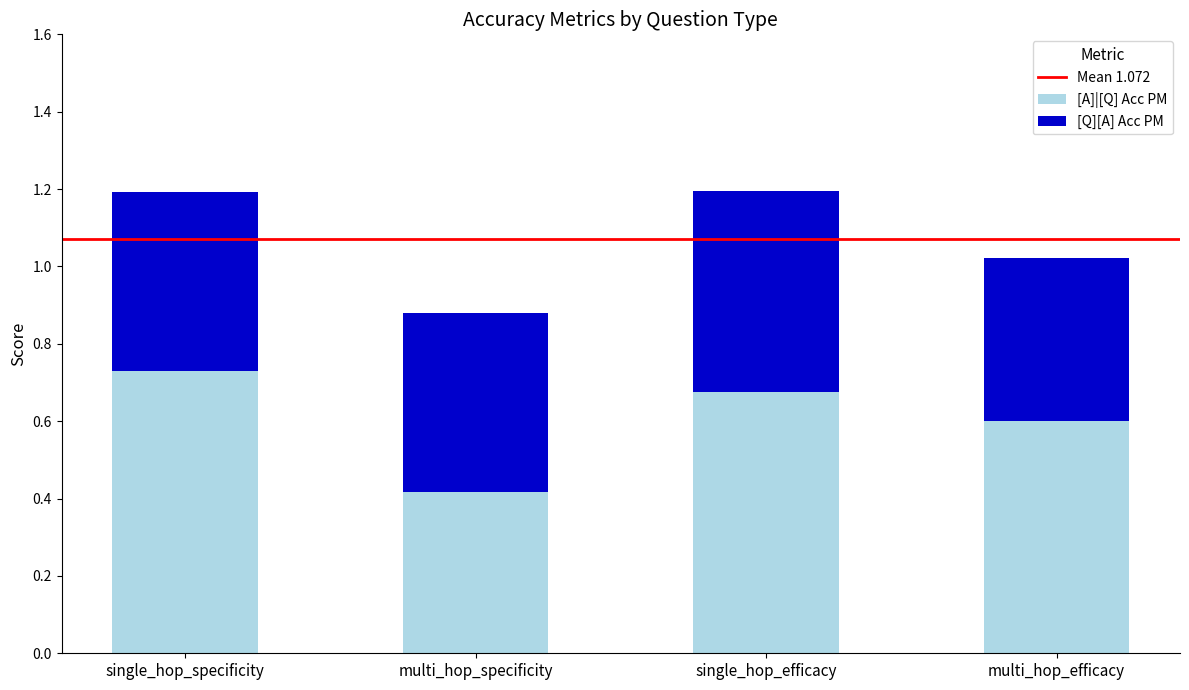

The value of [A]|[Q] Acc PM at single_hop_efficacy is 1.1. True or false?

False